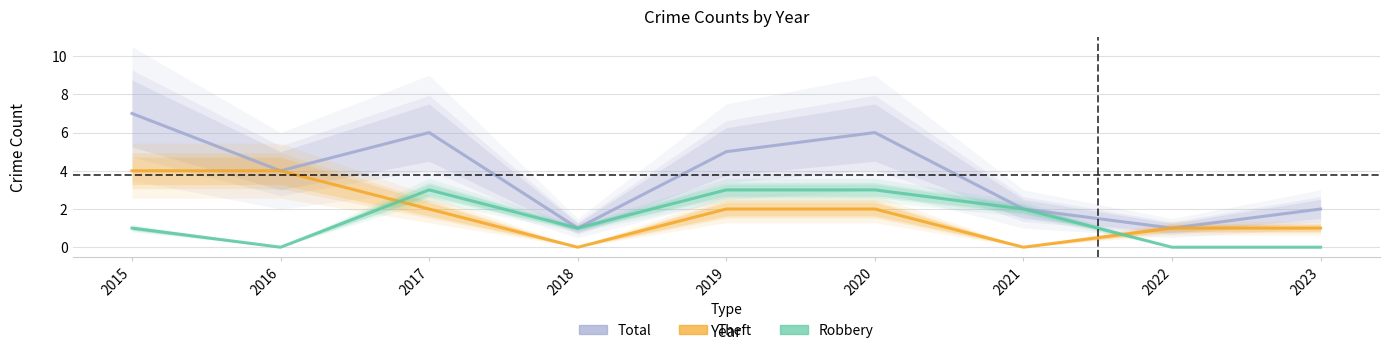

How many data points in Theft are less than 2?

4